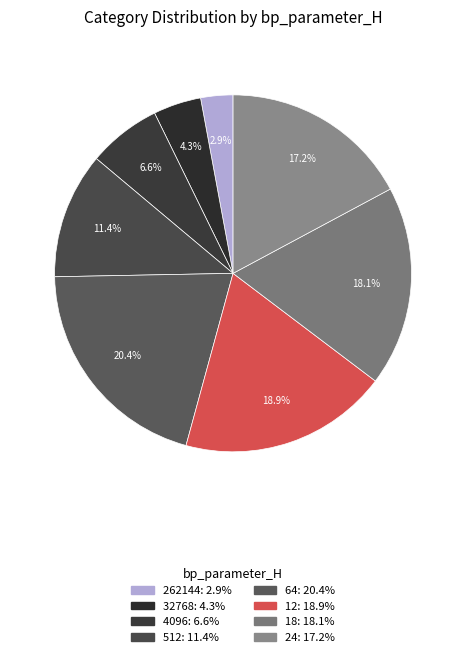

What is the largest slice in the pie chart?

64